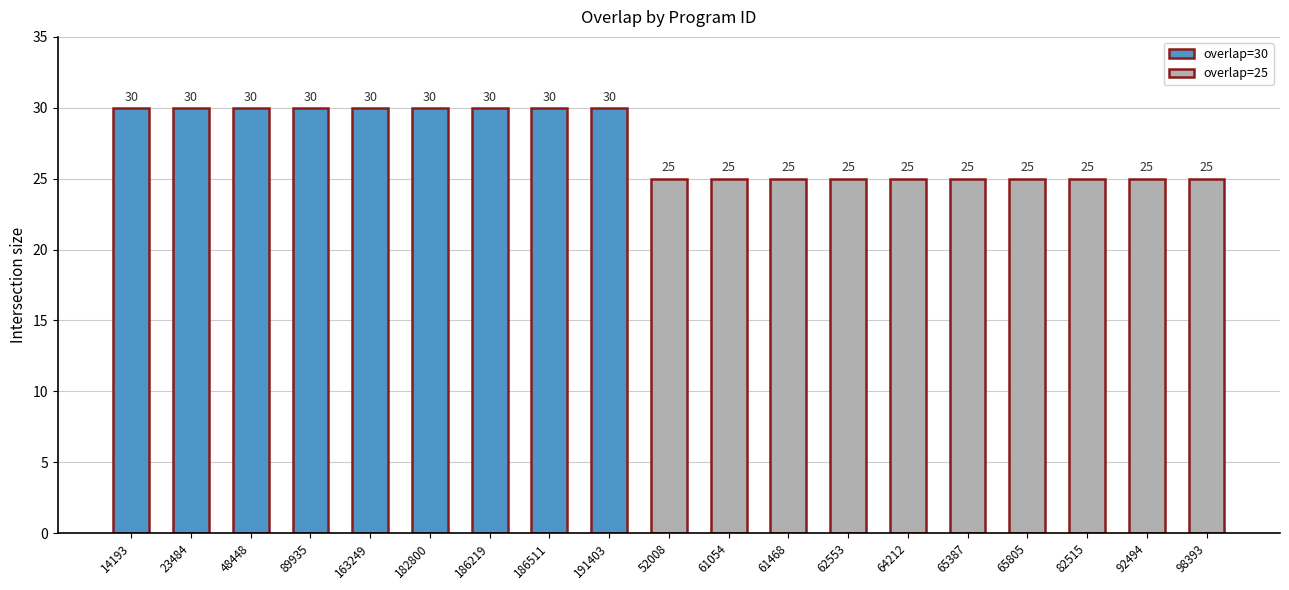

What is the label of the 4th bar from the right?

65805